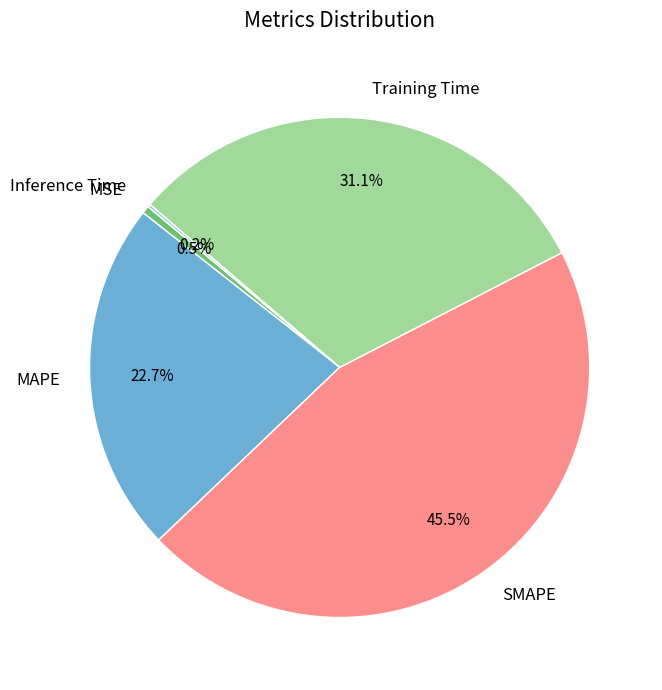

To the nearest percent, what is the average slice percentage?

20%